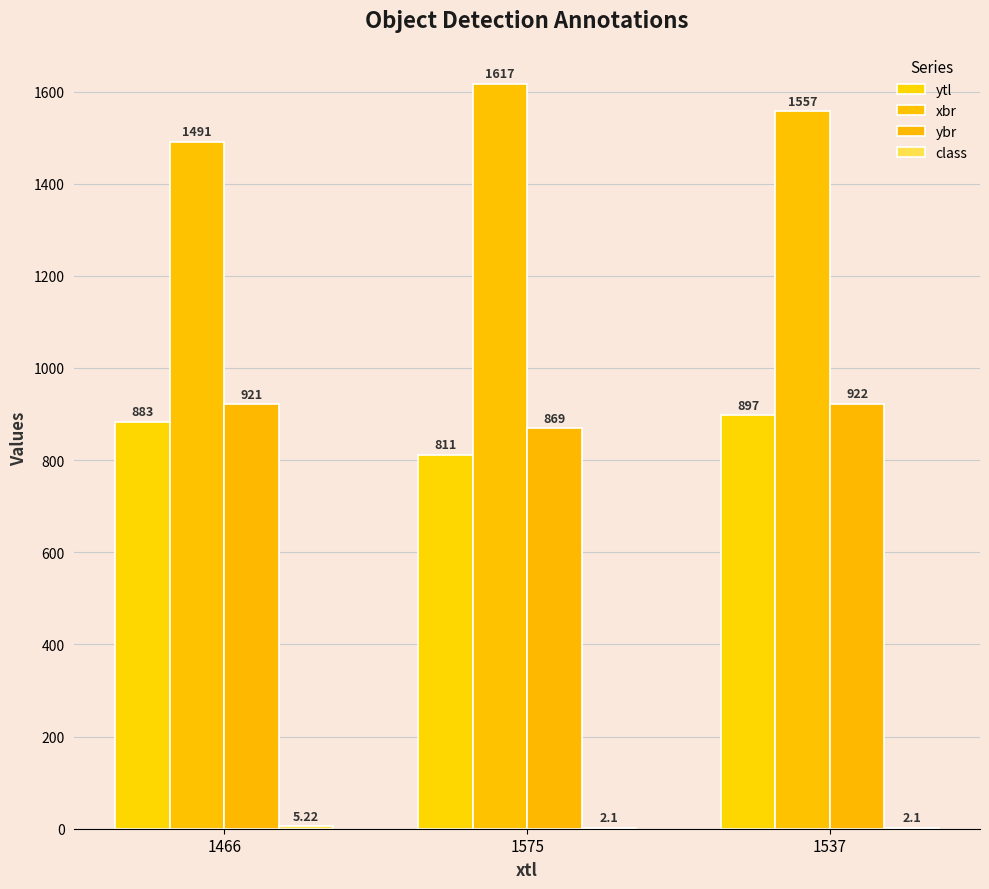

What is the greatest value displayed?

1617.0